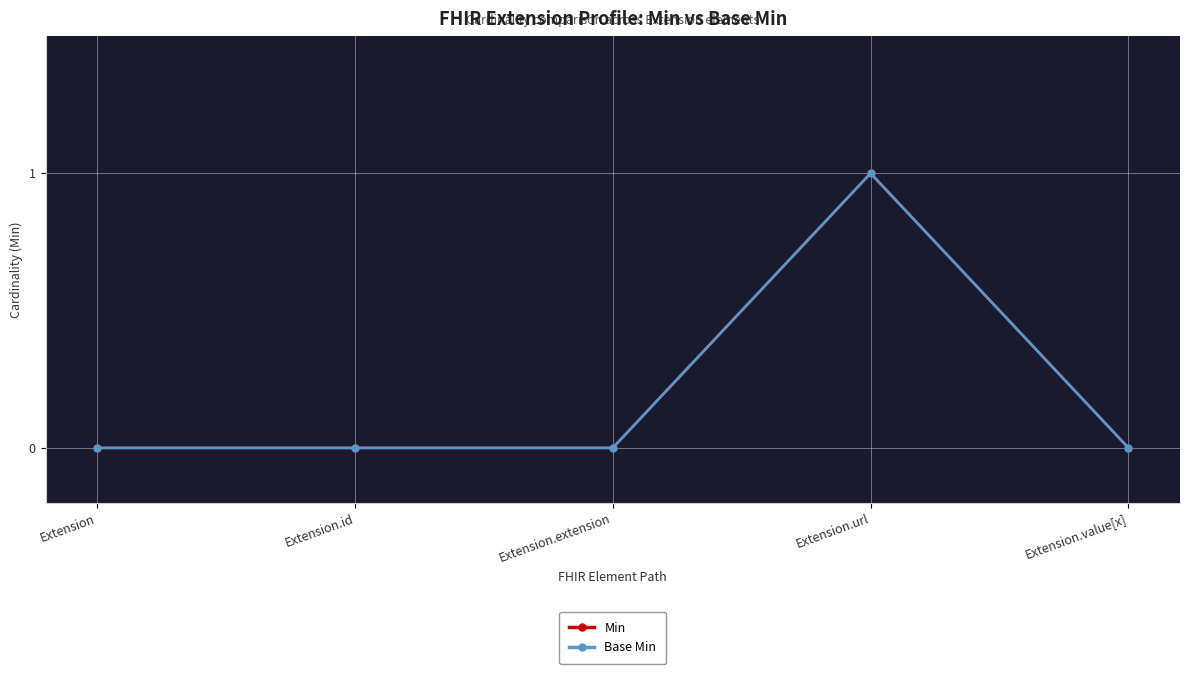

True or false: Min and Base Min intersect in this chart.

False